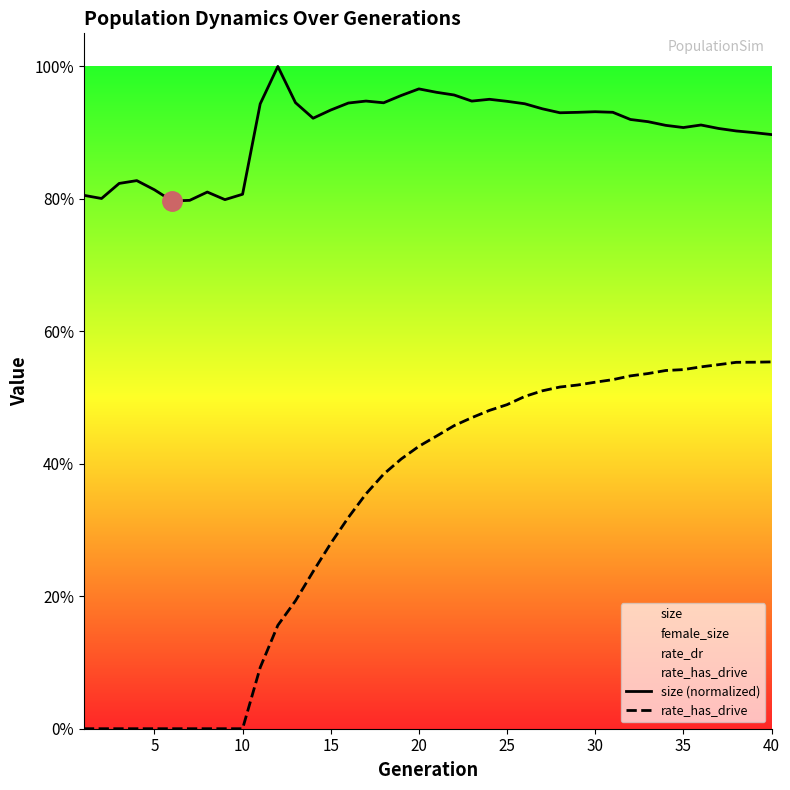

True or false: size (normalized) and rate_has_drive cross at least once.

False